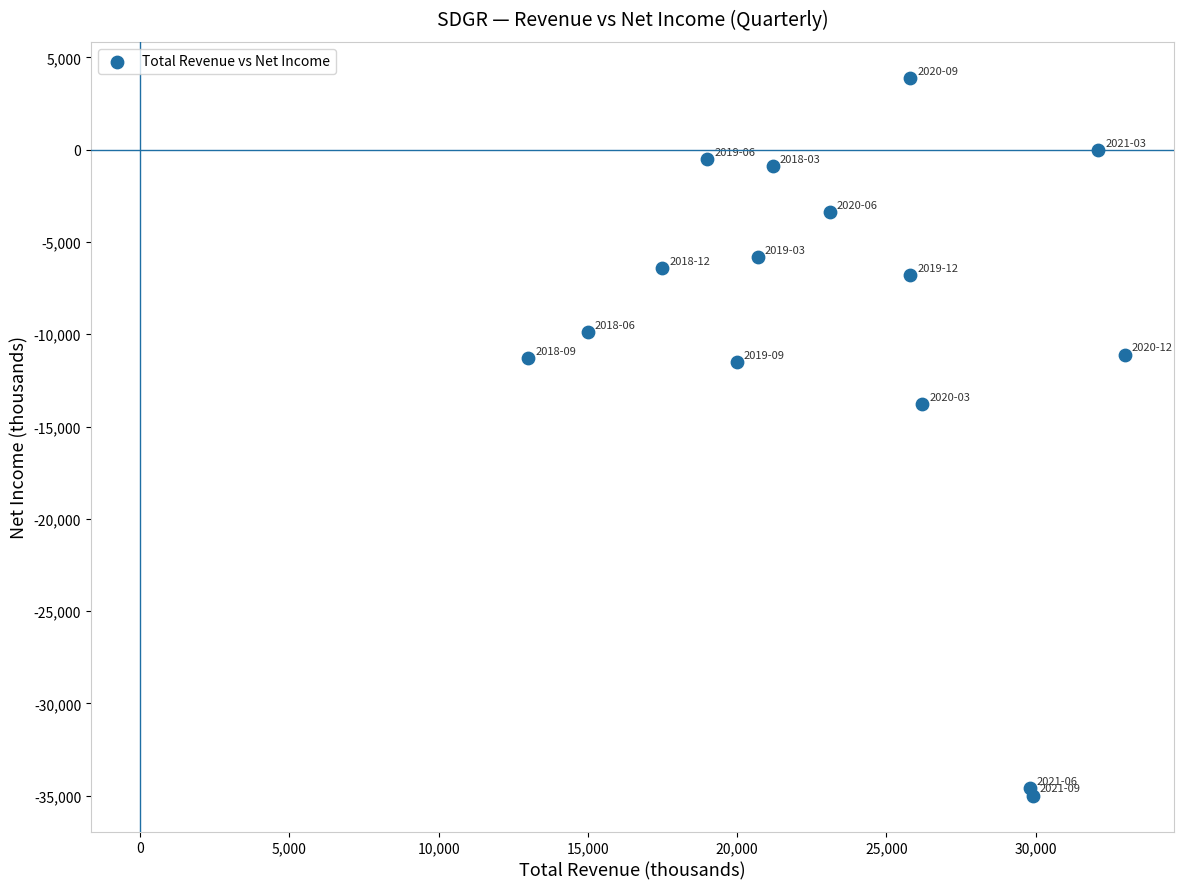

What Y value in the scatter plot is closest to -15550?

-13800